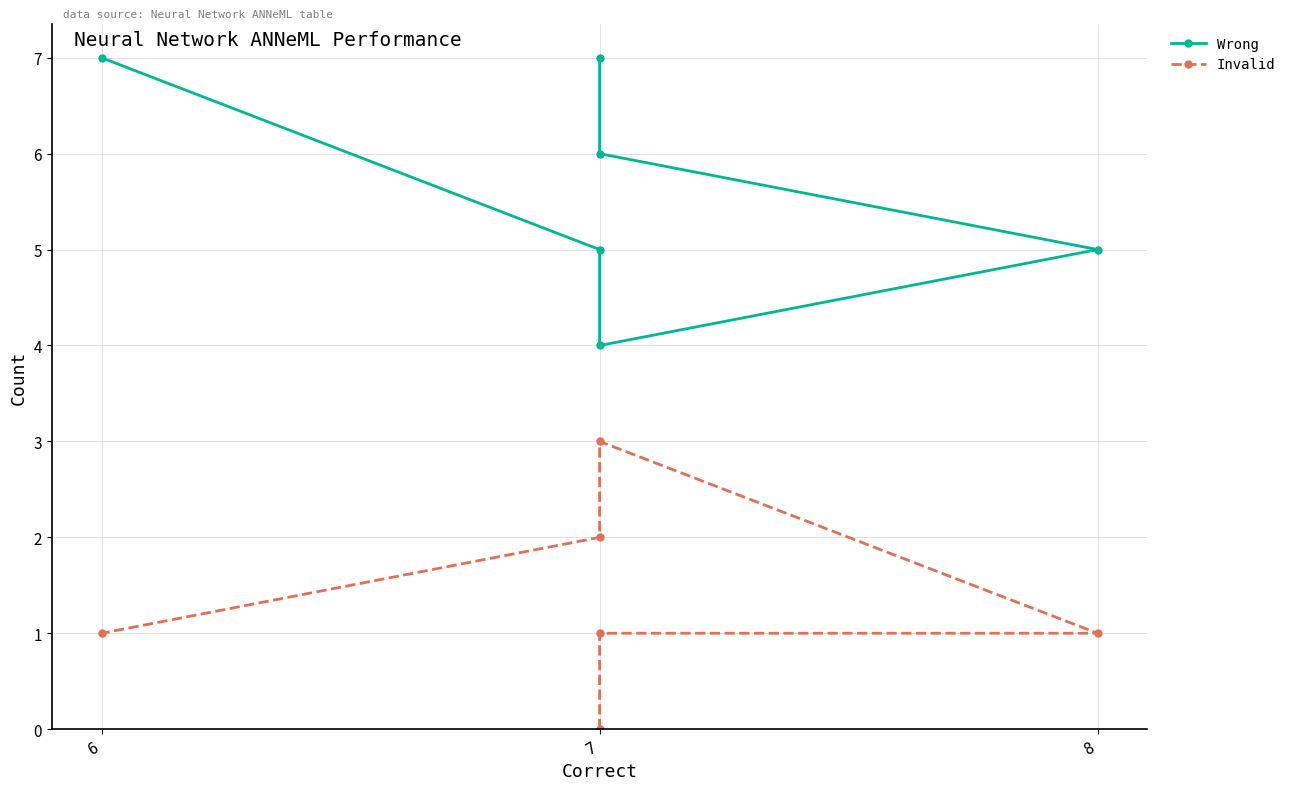

Is it true that Invalid equals 1 at 8?

True